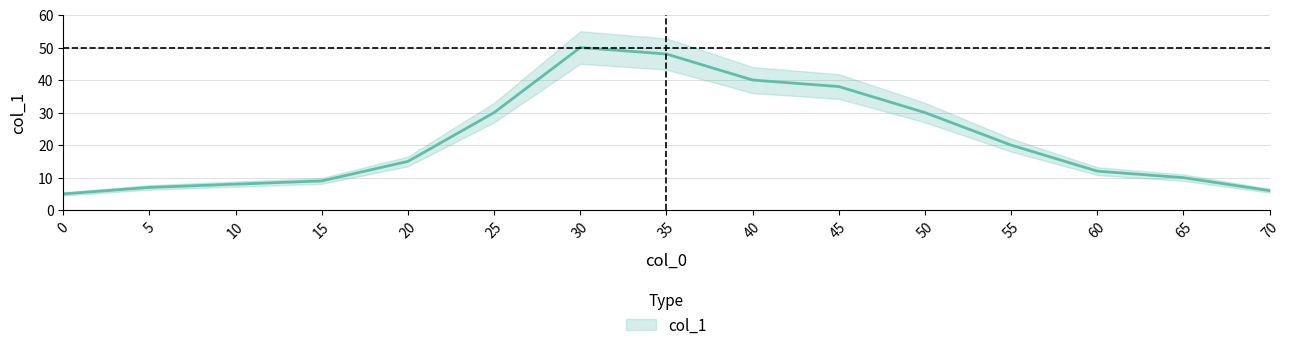

How many interior local peaks (higher than both neighbors) does the data have?

1